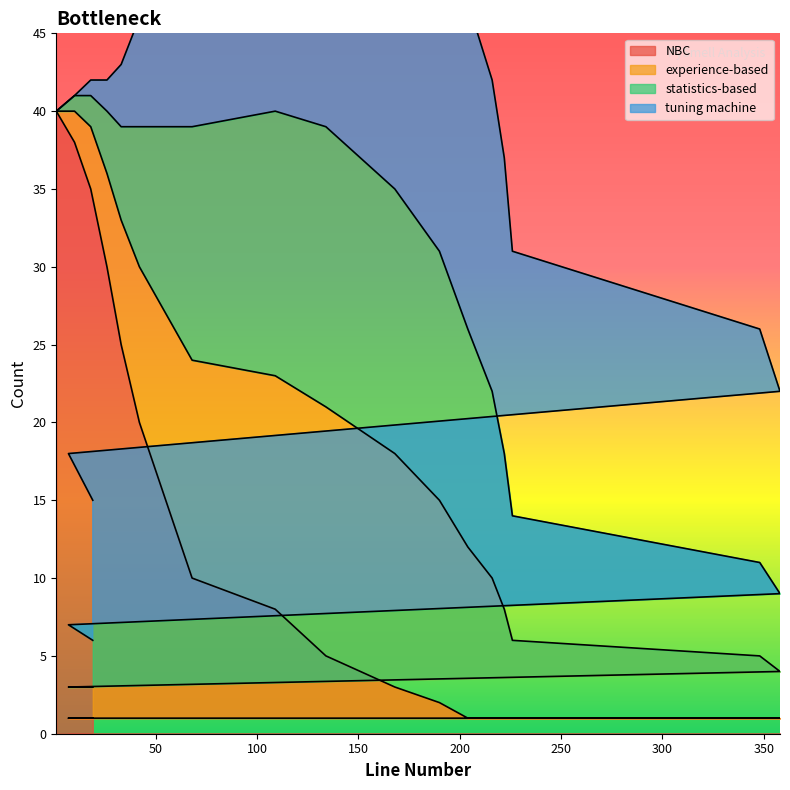

True or false: NBC has a value of 20 at 42.

True